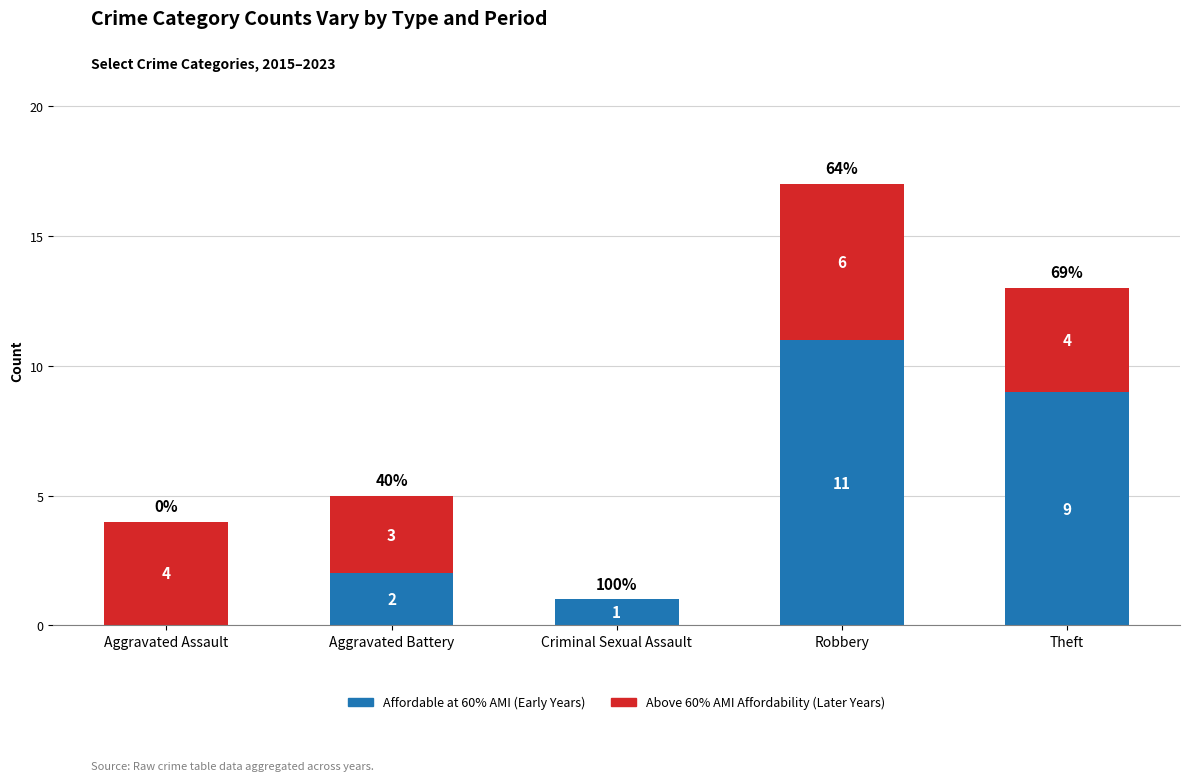

The Affordable at 60% AMI (Early Years) series shows 6 at Aggravated Assault. True or false?

False